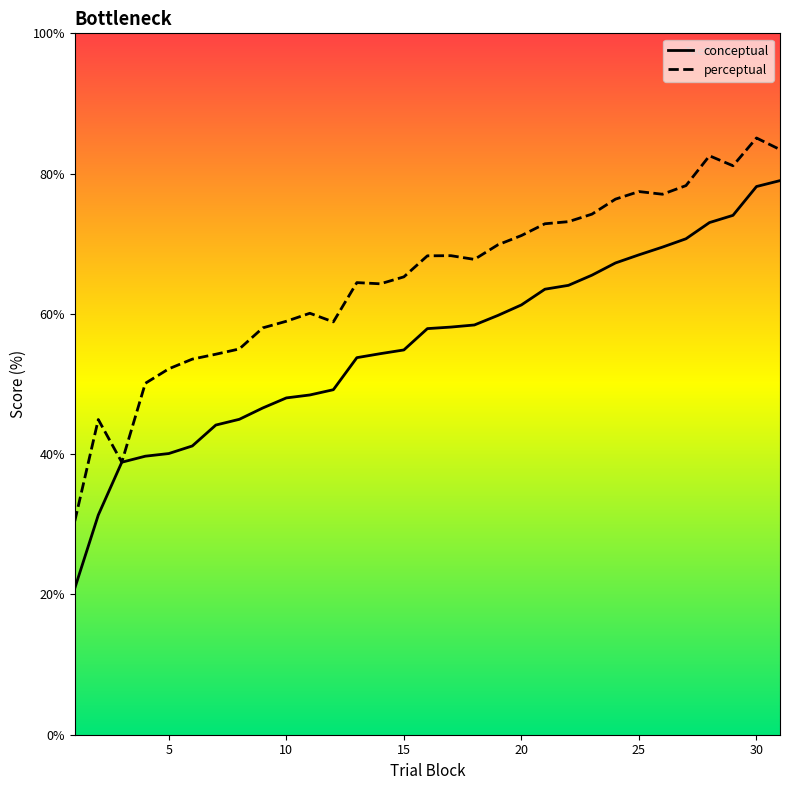

How many values in the perceptual series are below 67?

15